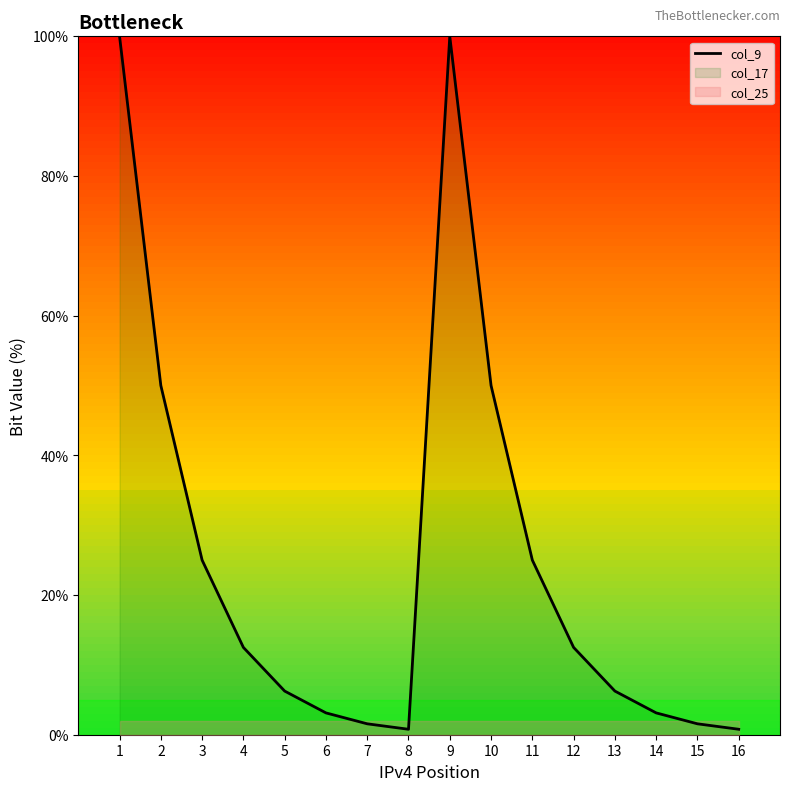

Which category has the highest value across all series?

1